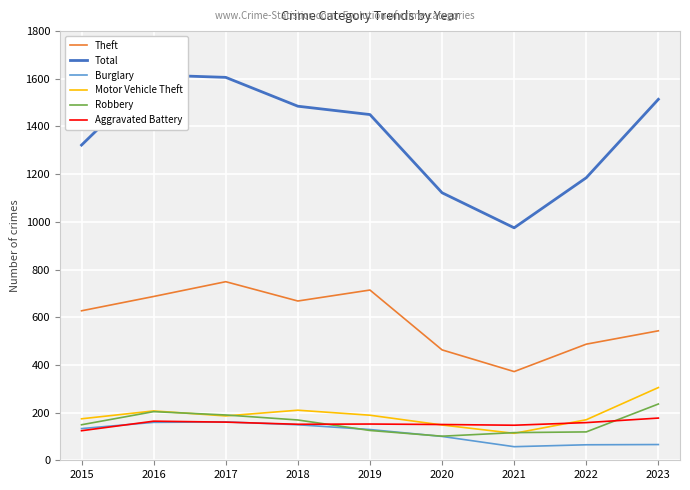

How many lines are shown in the chart?

6